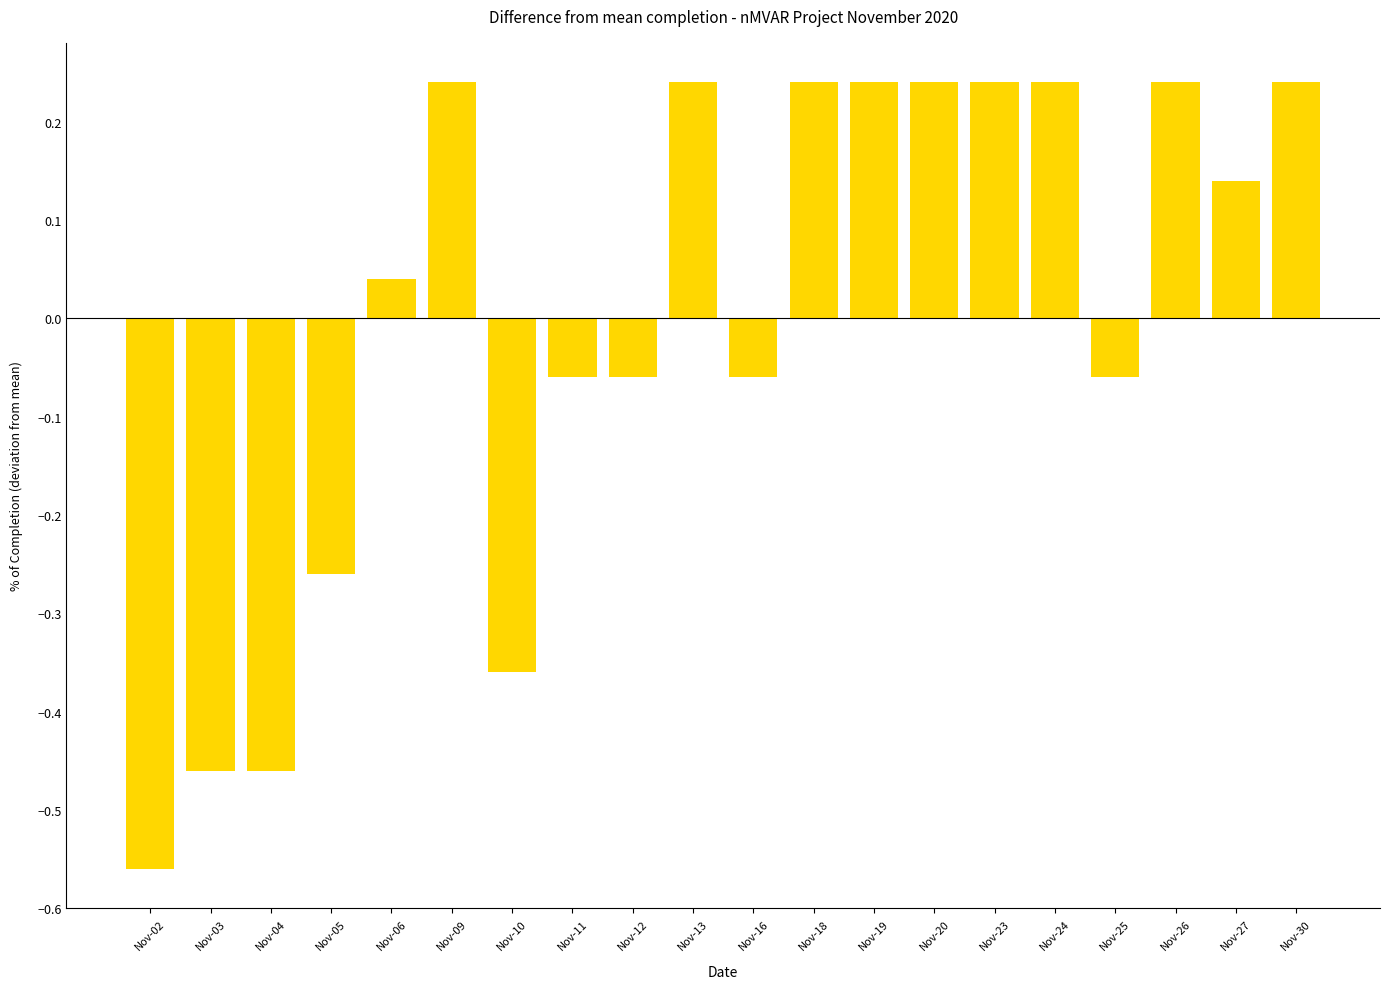

Which category has the lowest value across all series?

Nov-02